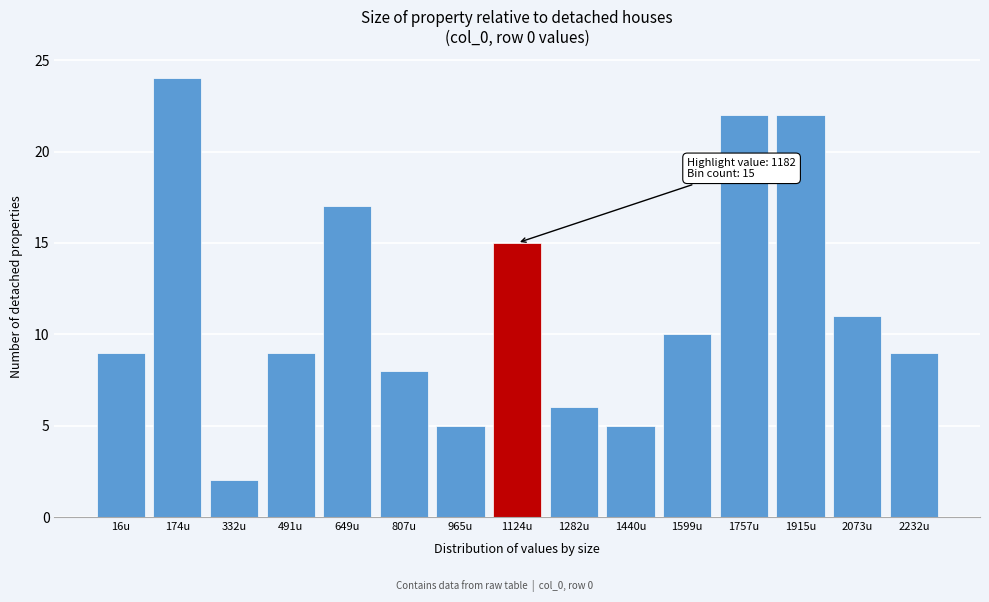

Reading left to right, list all the values displayed in this chart.

9	24	2	9	17	8	5	15	6	5	10	22	22	11	9